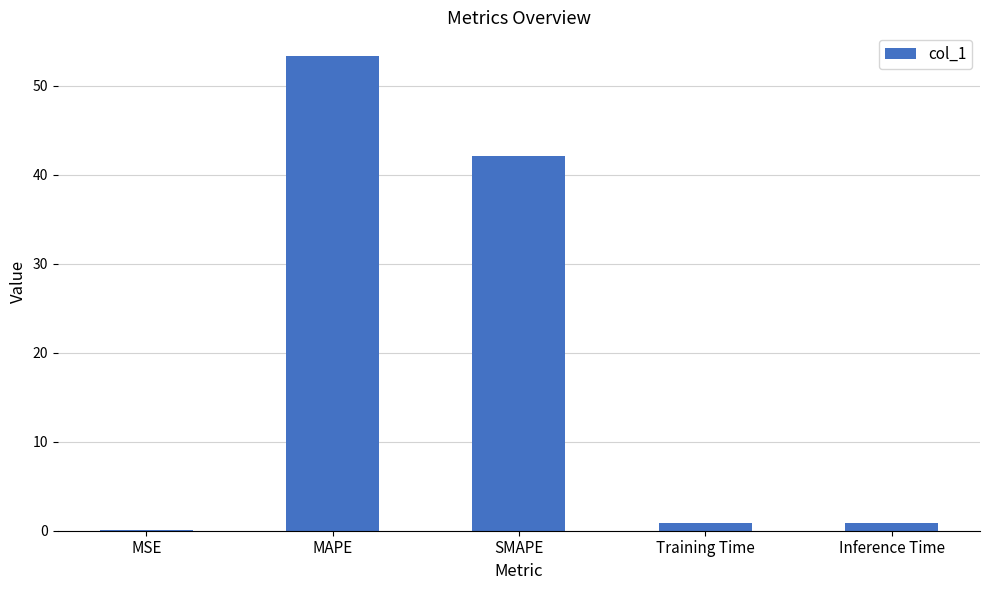

Are the bars horizontal?

No